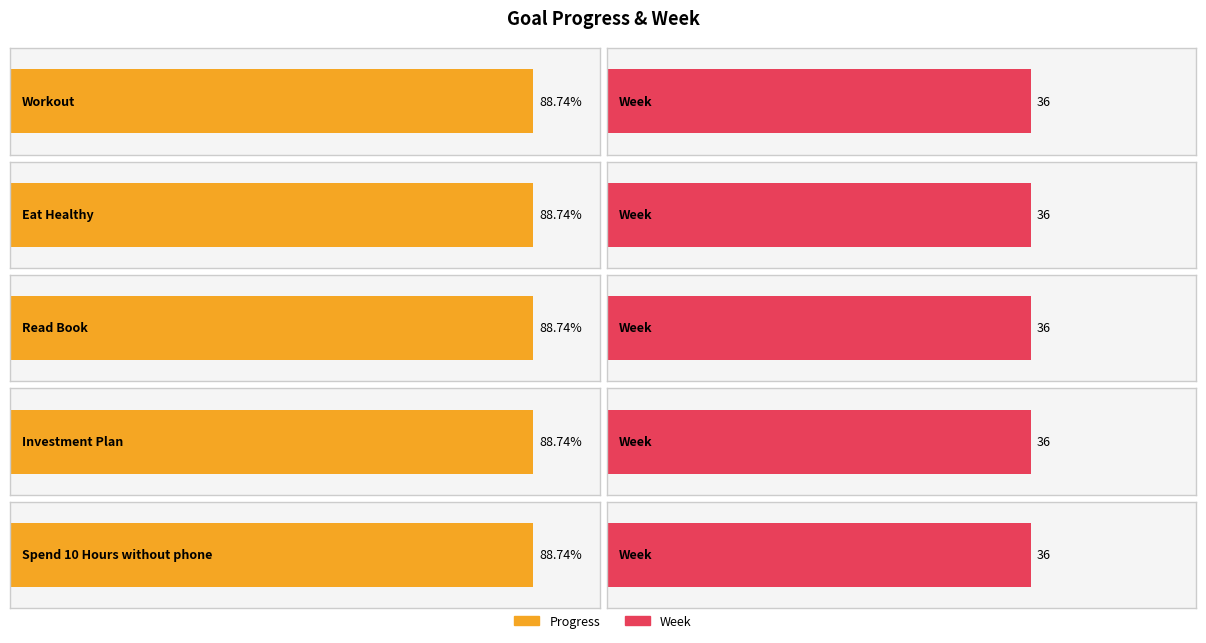

At how many categories does at least one series exceed 12?

5